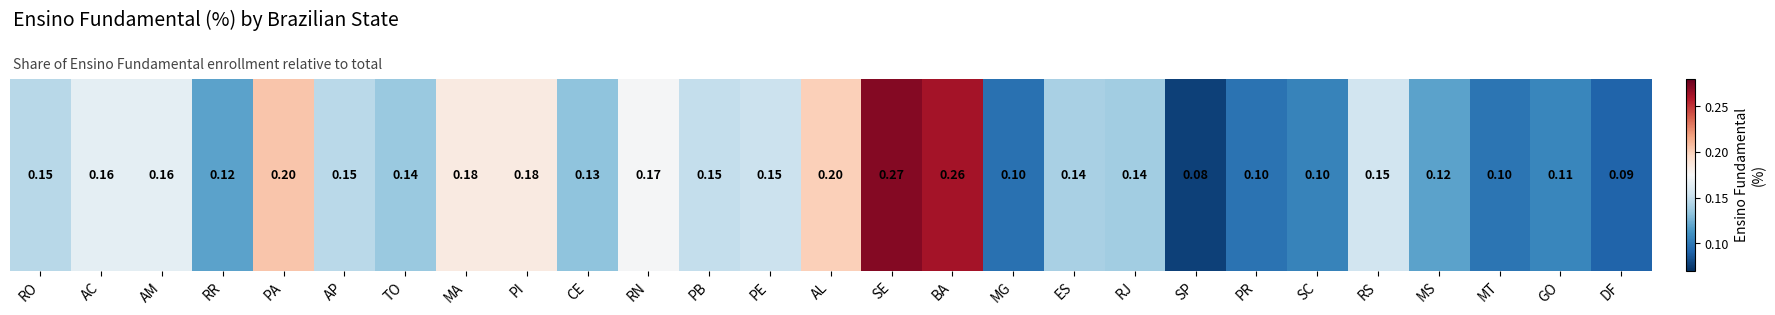

What is the average value?

0.1